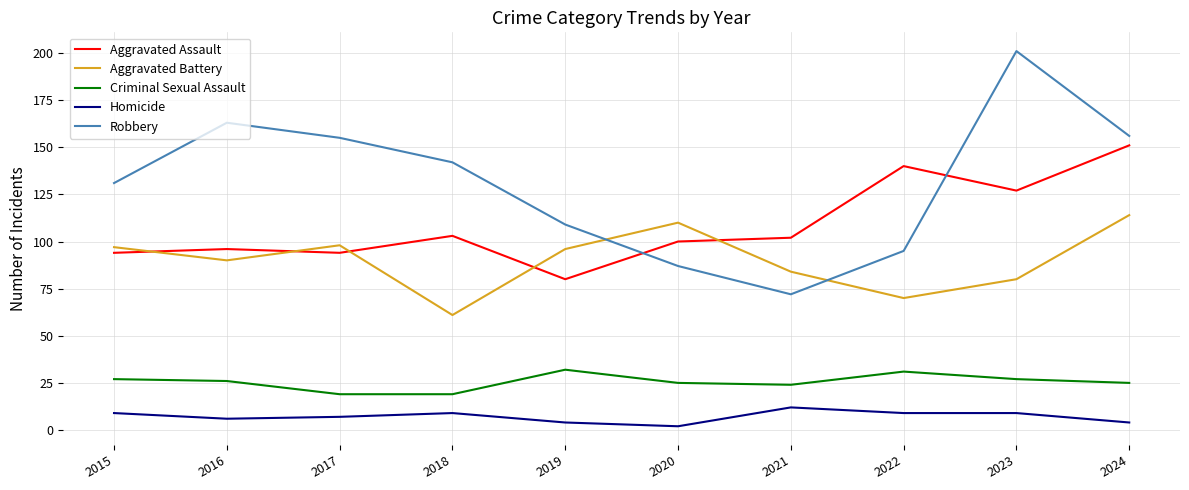

True or false: Aggravated Battery and Criminal Sexual Assault intersect in this chart.

False